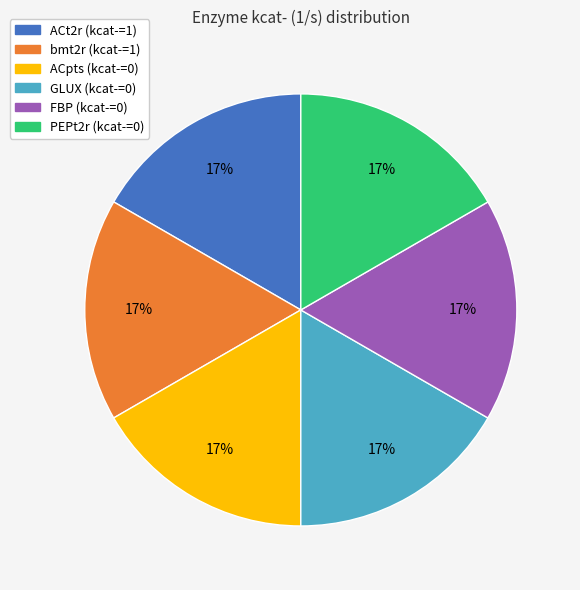

Does any single category account for the majority?

No